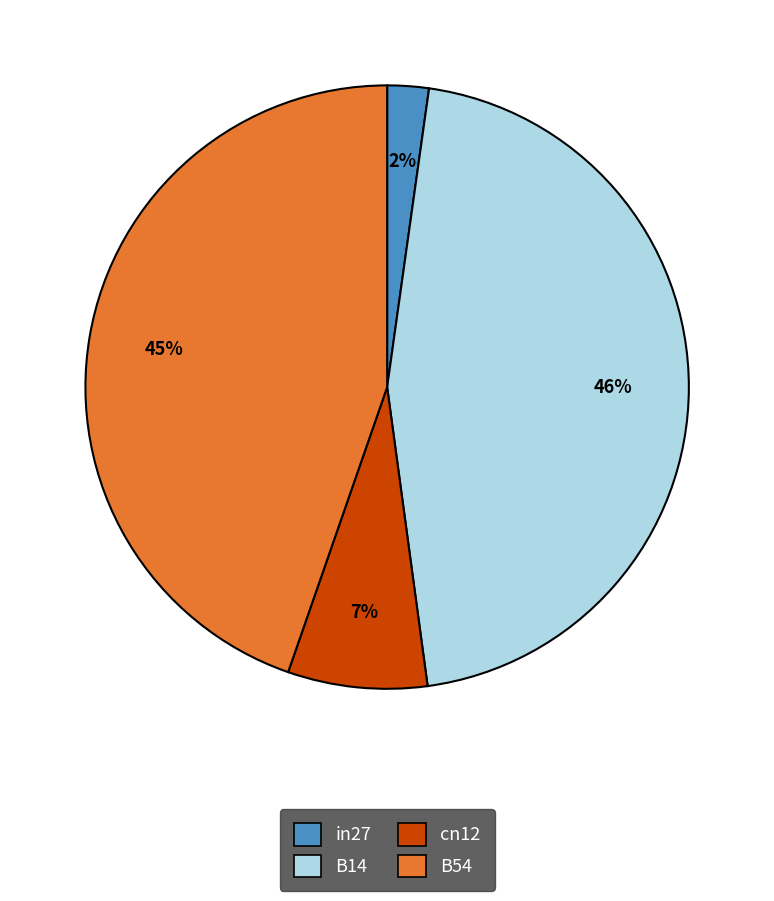

Is it true that B54 is 45% of the pie?

True